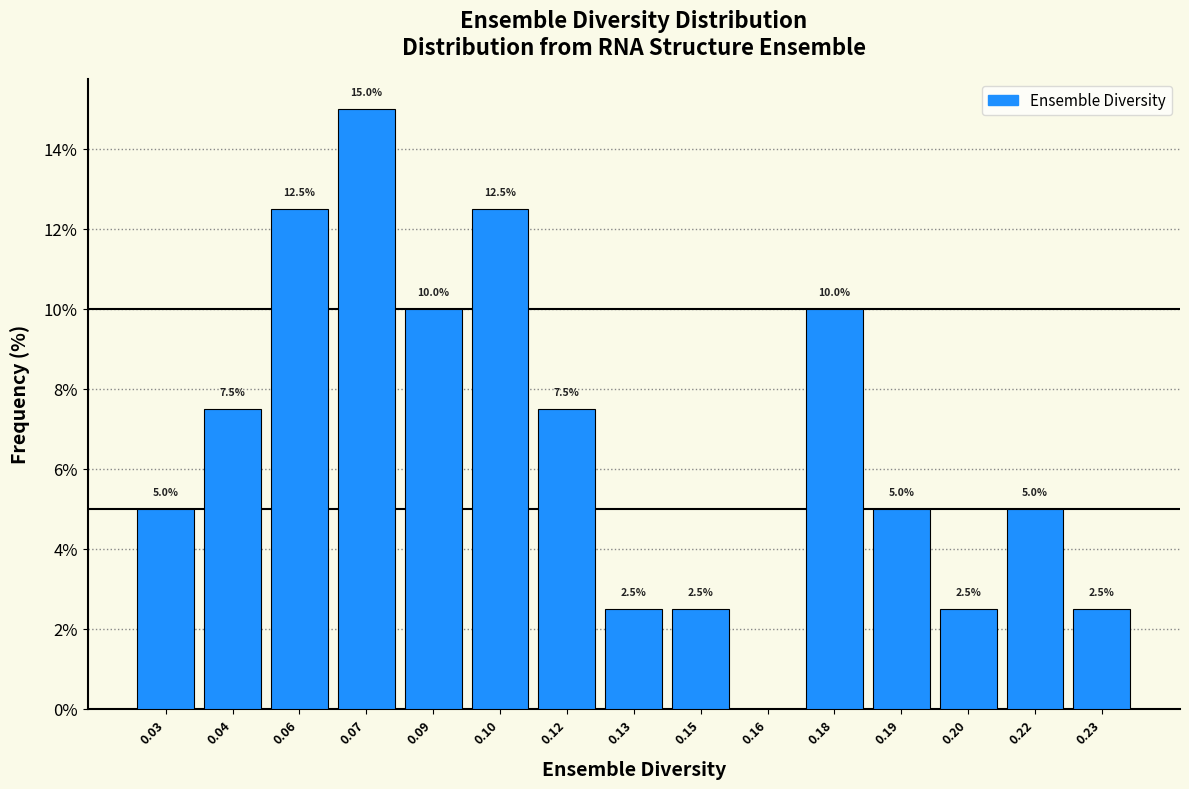

Reading left to right, extract all data points from this chart.

0.03=5.0	0.04=7.5	0.06=12.5	0.07=15.0	0.09=10.0	0.10=12.5	0.12=7.5	0.13=2.5	0.15=2.5	0.16=0.0	0.18=10.0	0.19=5.0	0.20=2.5	0.22=5.0	0.23=2.5